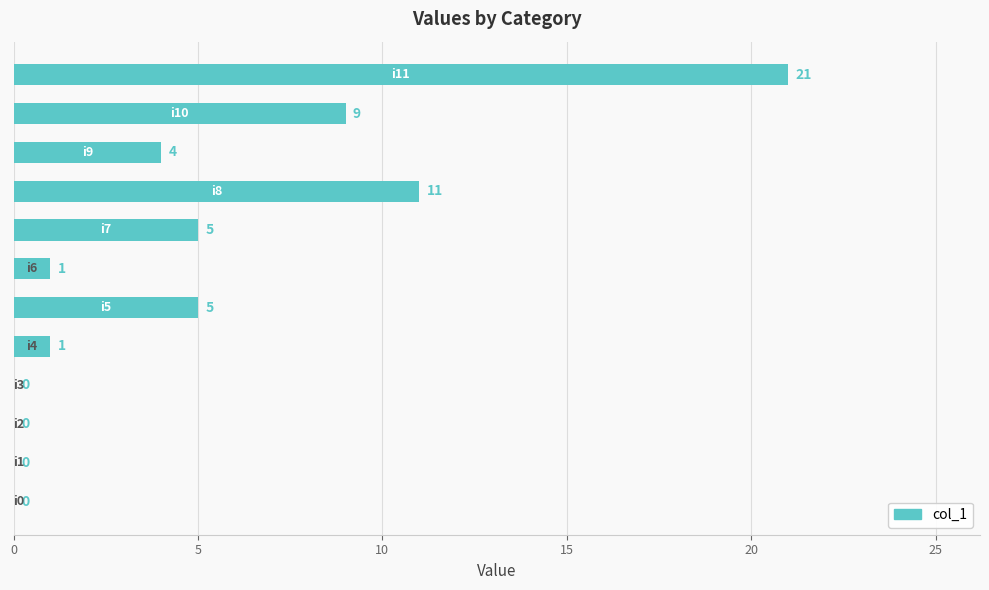

What is the greatest value displayed?

21